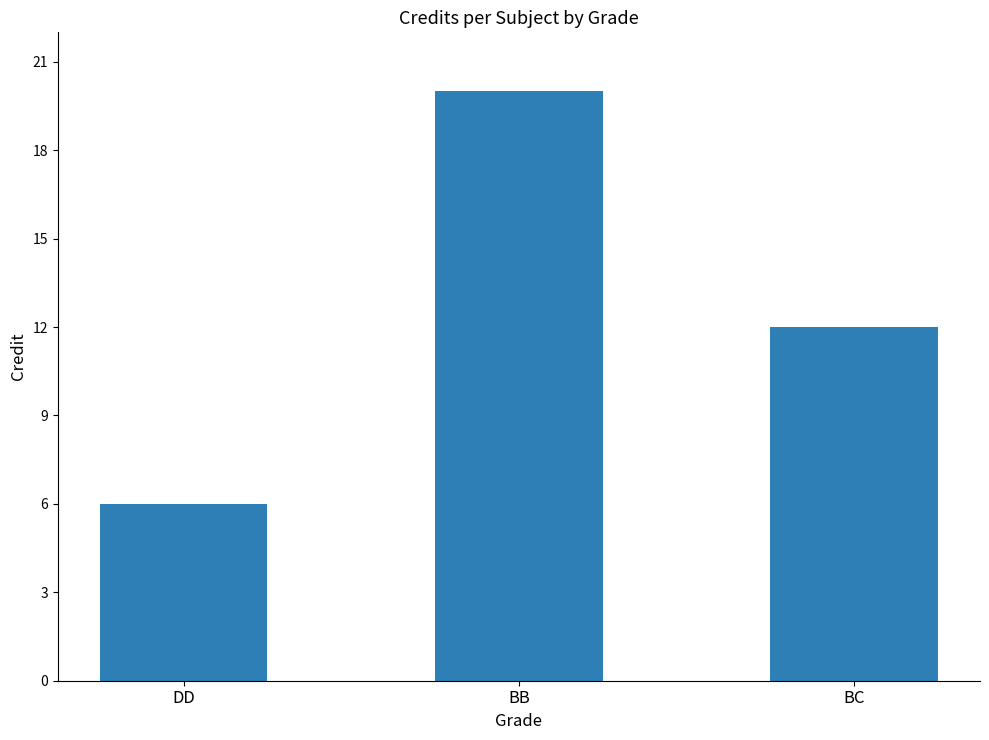

What position from the left is BC?

3